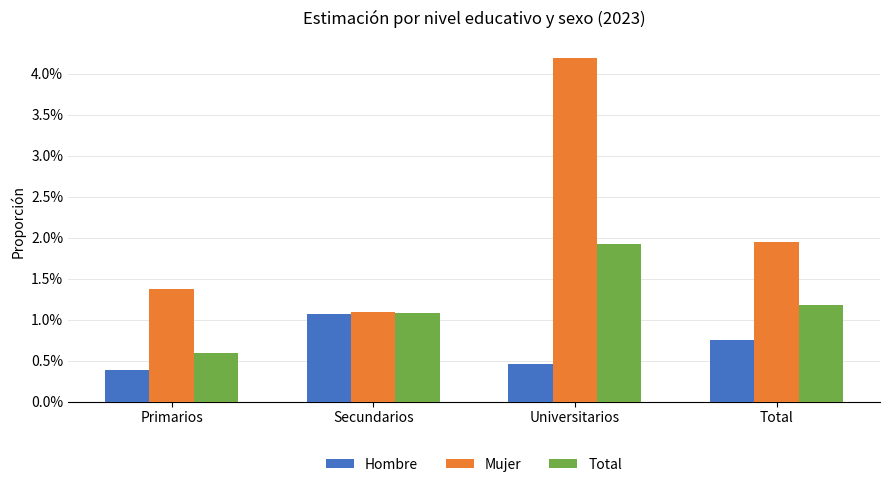

Is the value of Hombre at Primarios greater than the value of Mujer at Total?

No